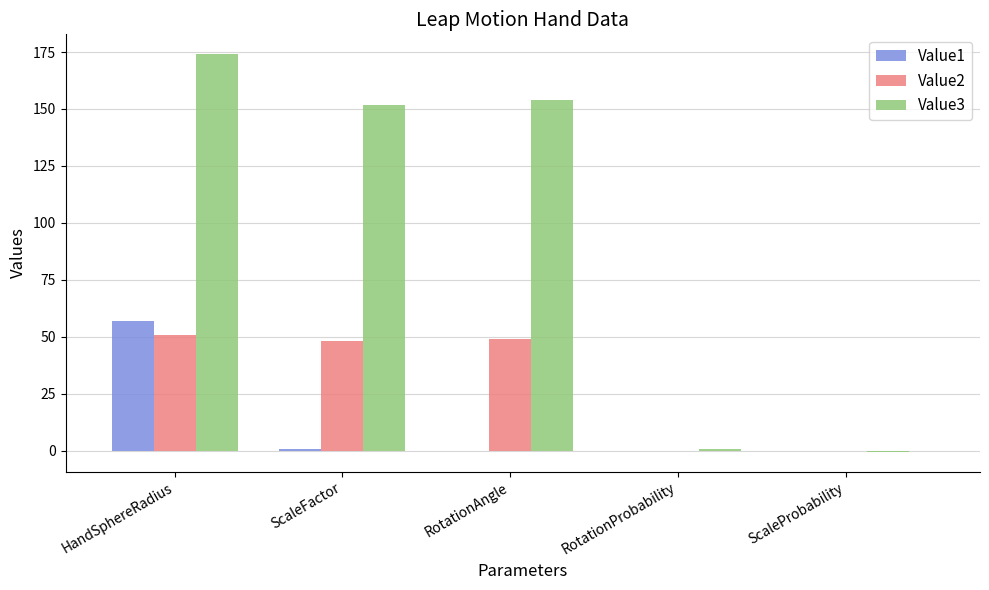

The value of Value3 at ScaleFactor is 45.0. True or false?

False